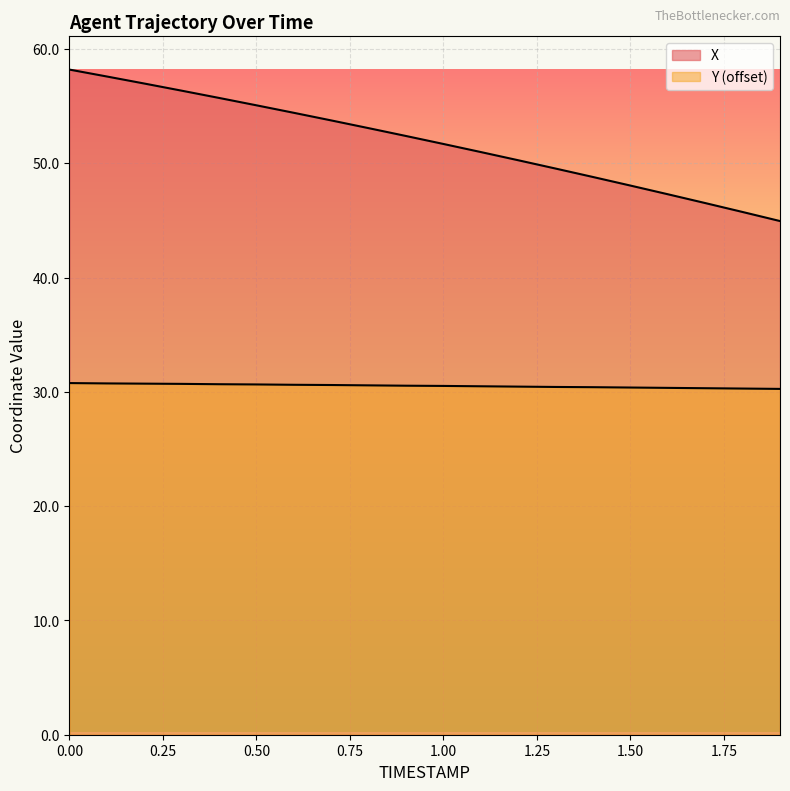

At which label is X closest to 51?

1.1